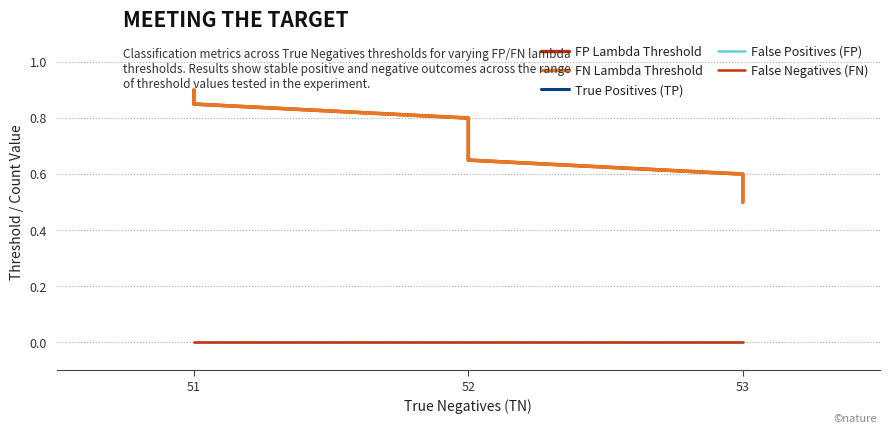

What position from the left is 53?

3